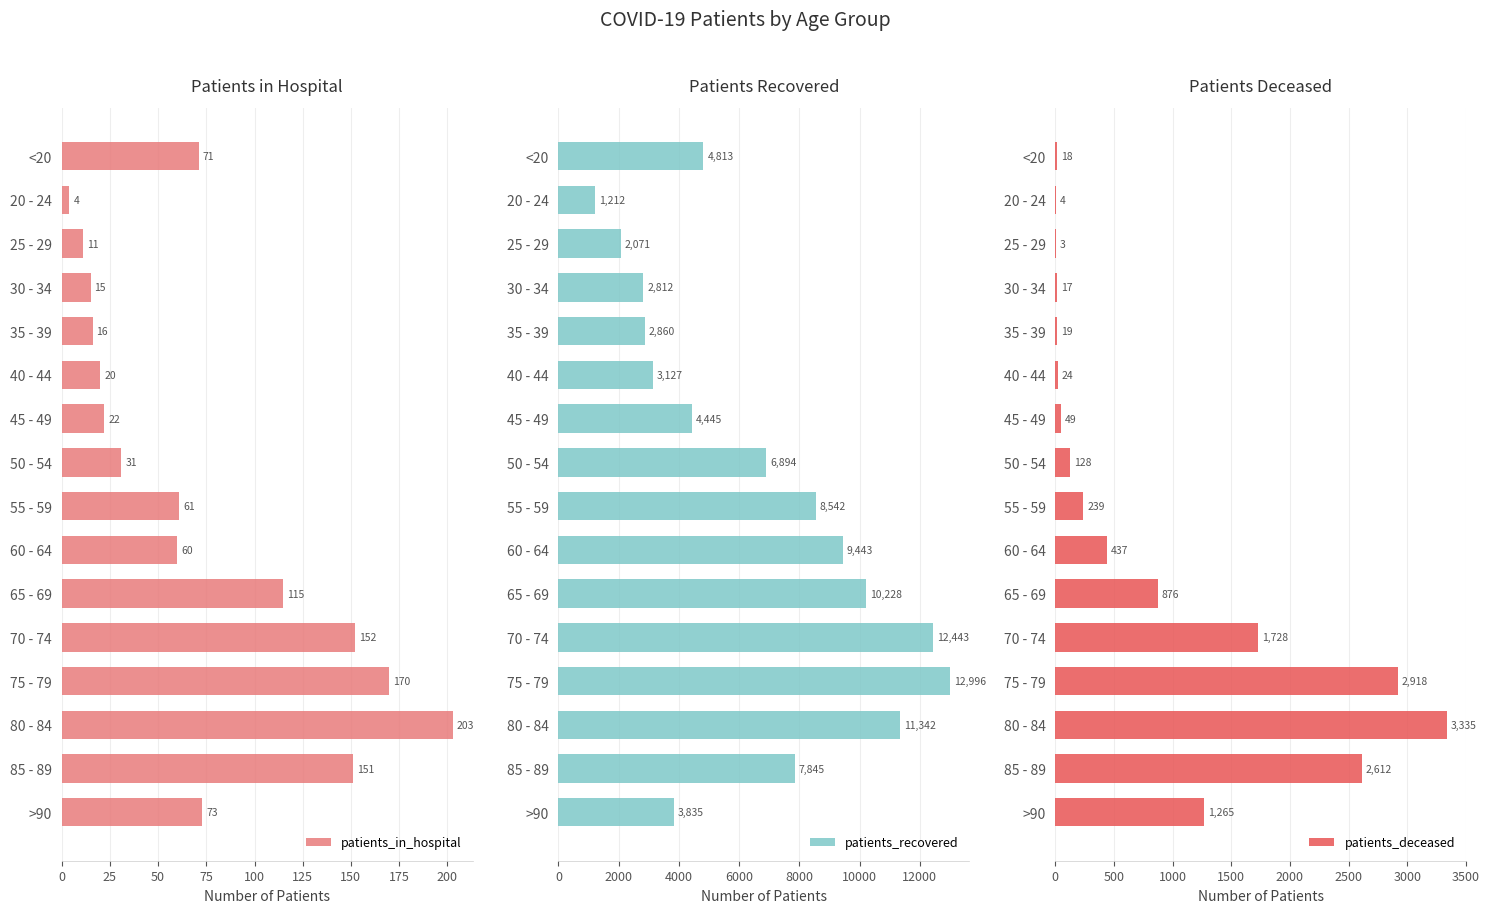

How many bars are there in each group?

3